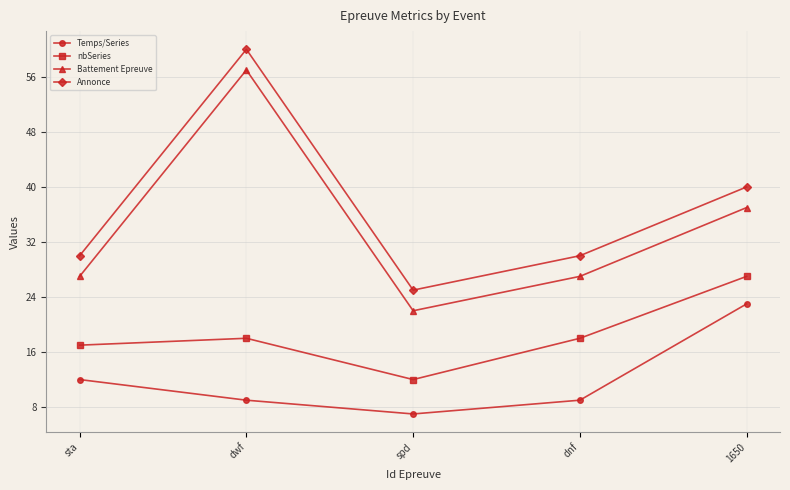

Which label corresponds to the largest value in the chart?

dwf